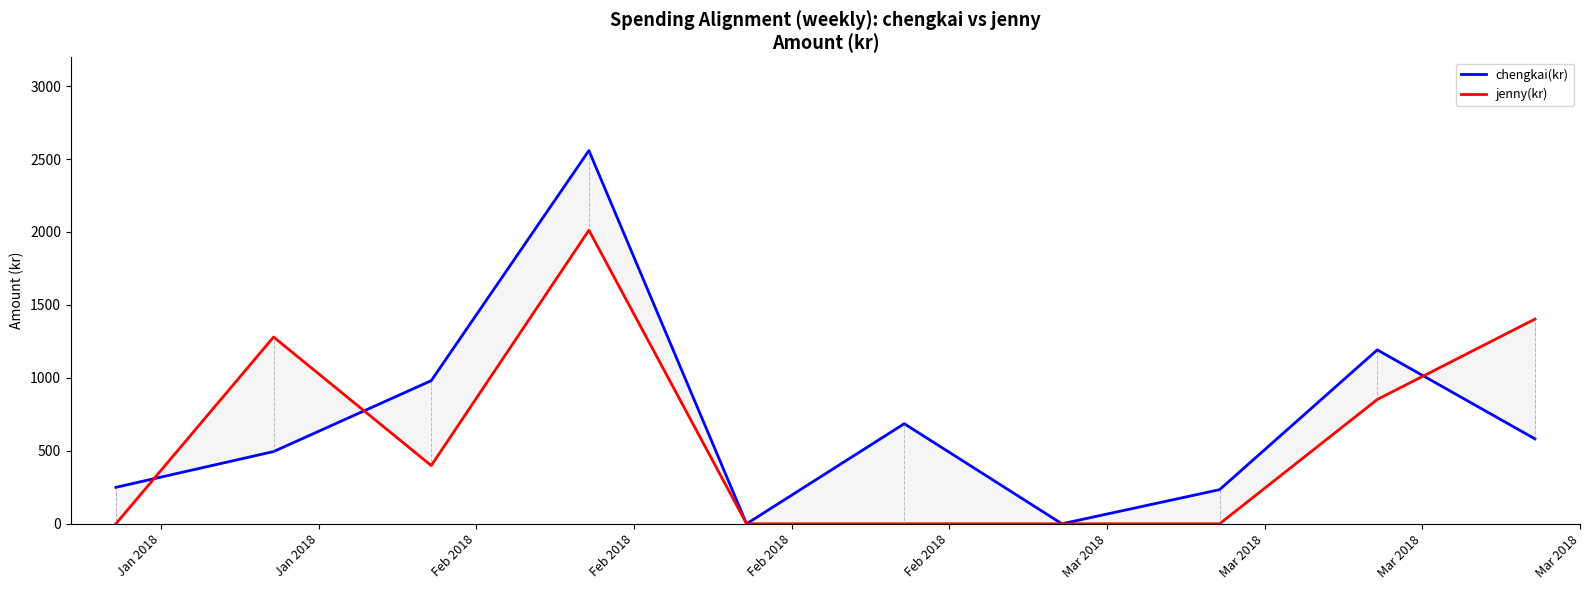

What is the label of the 4th point from the left?

Feb 2018